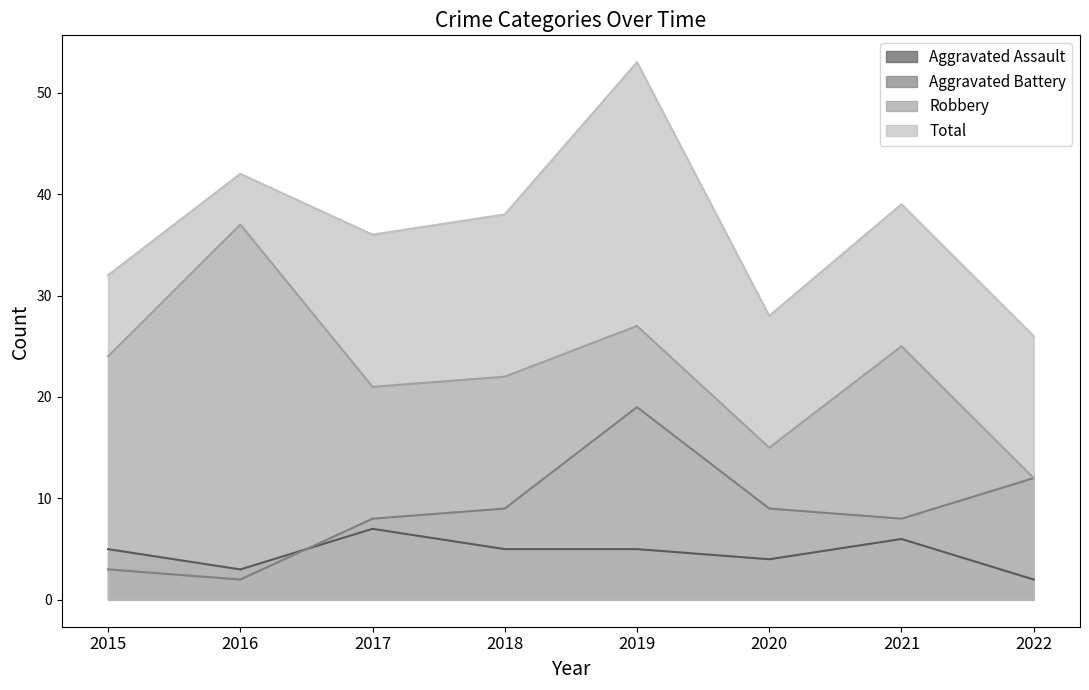

Is it true that Aggravated Battery equals 3 at 2015?

True